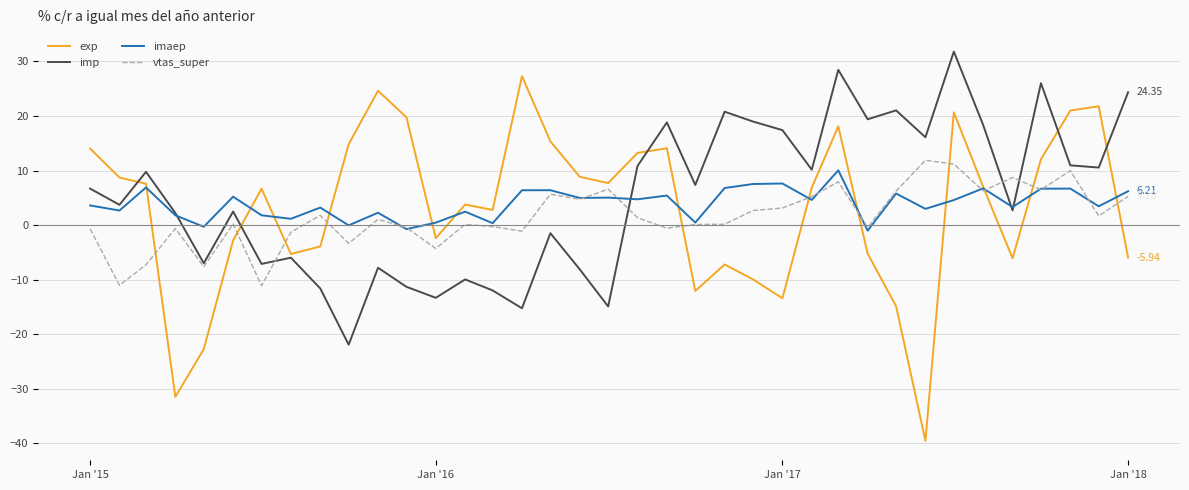

Which series has the largest range (max minus min)?

exp